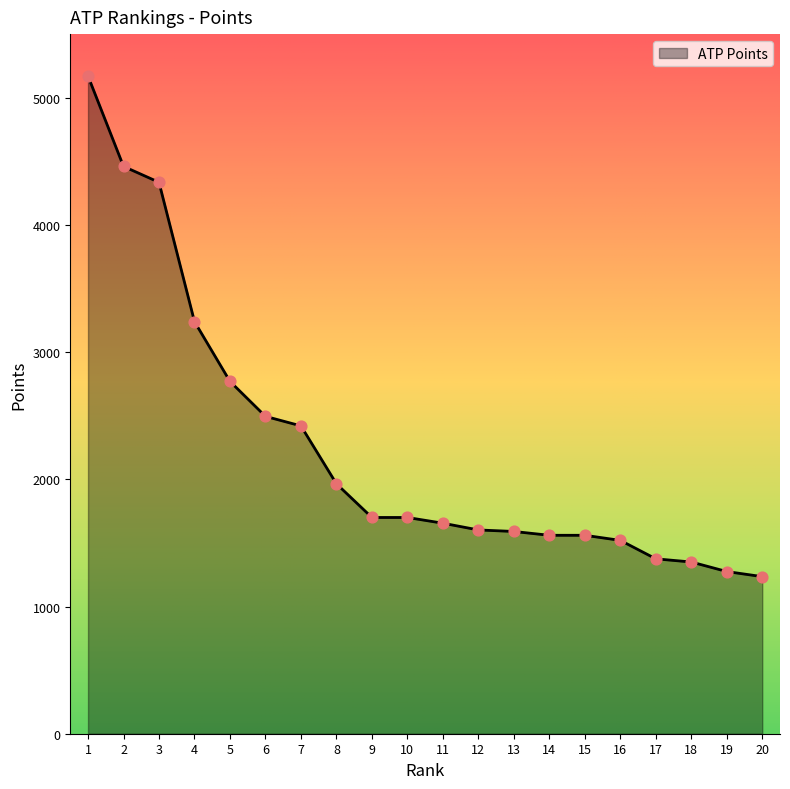

What is the ratio of the value at 5 to the value at 19?

2.2